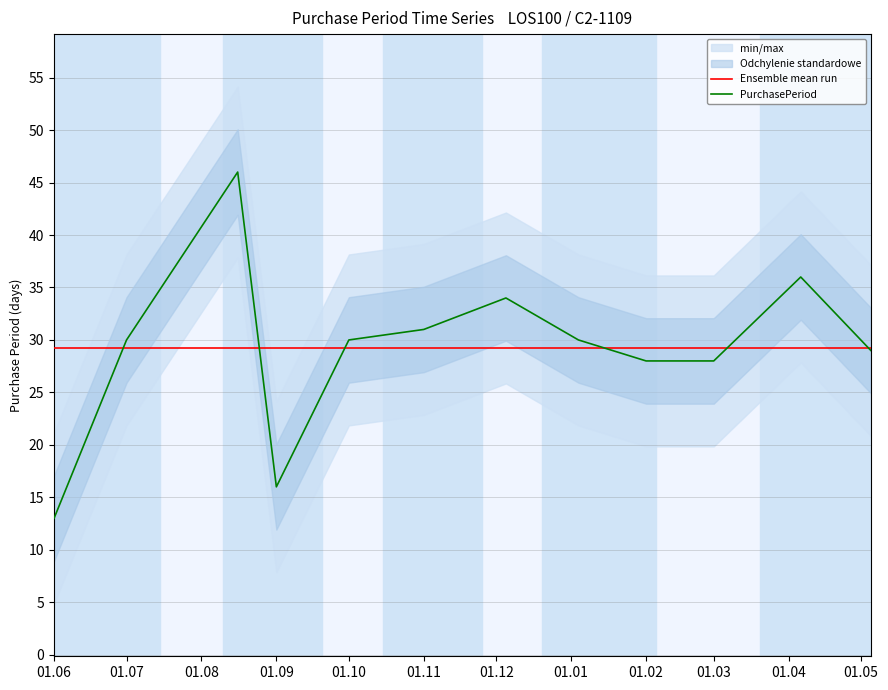

What are all the series names shown in the legend?

Ensemble mean run, PurchasePeriod